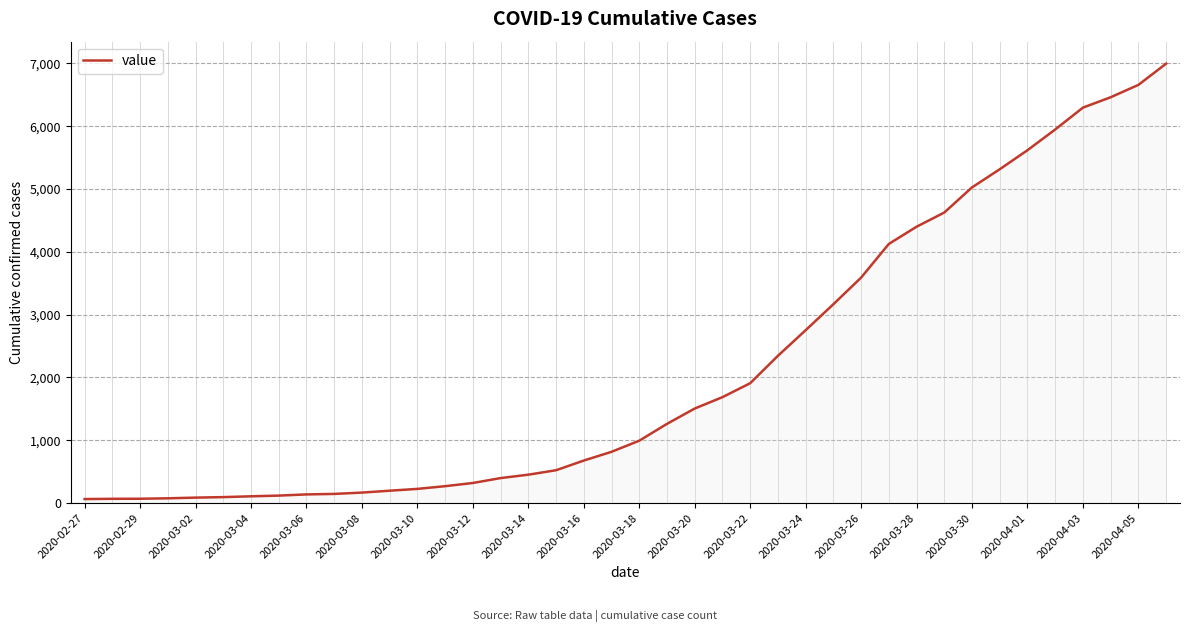

What is the greatest value displayed?

6995